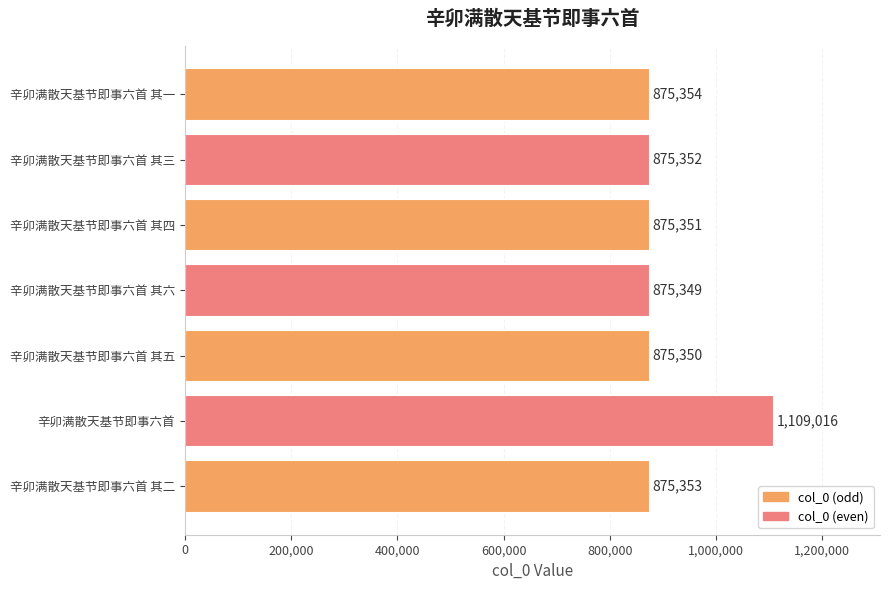

Reading bottom to top, extract all data points from this chart.

875353	1109016	875350	875349	875351	875352	875354